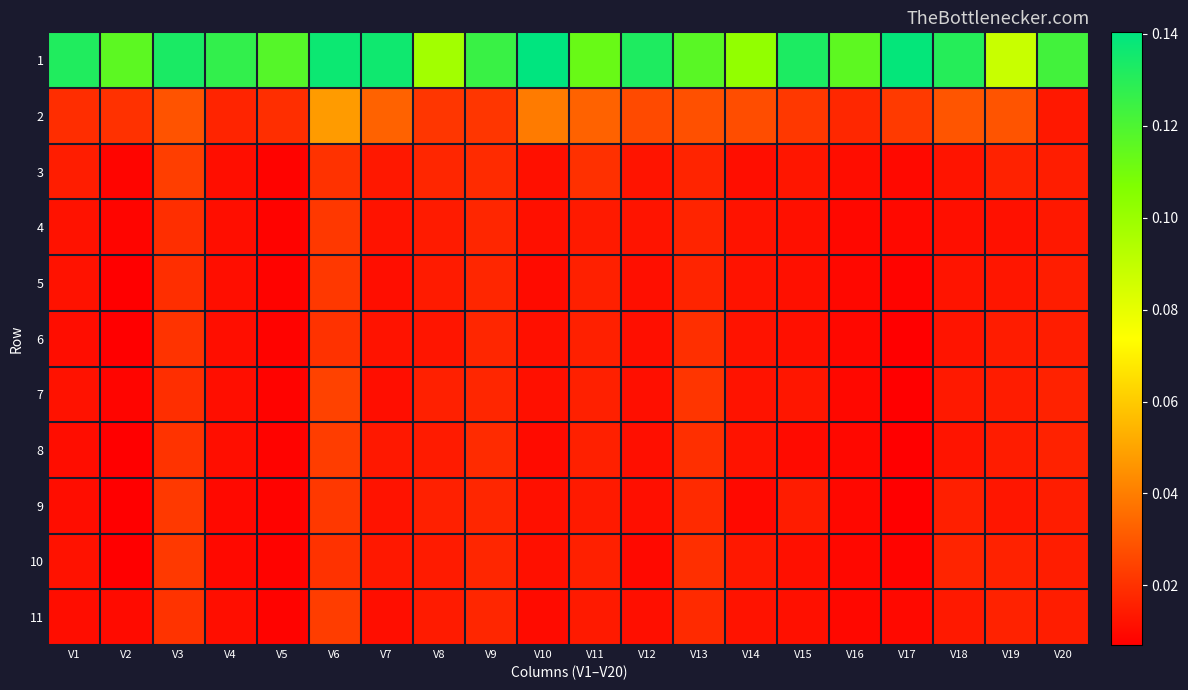

Which series changed the most between V11 and V19?

1